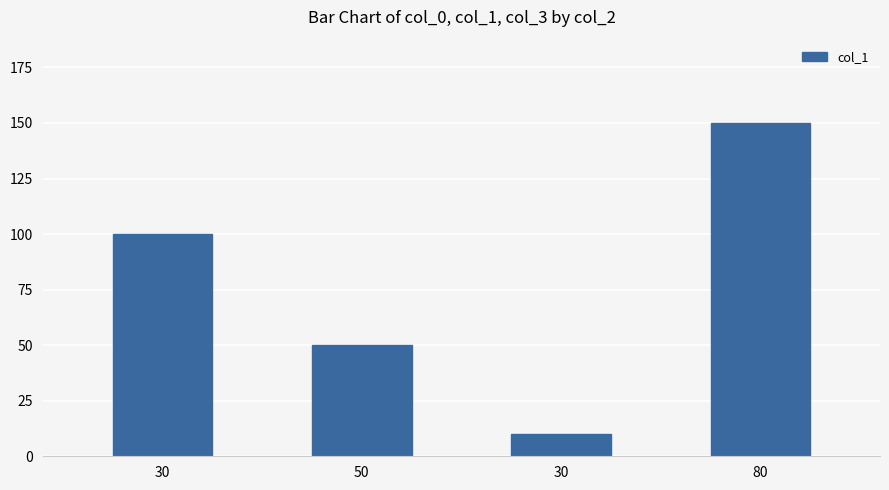

Rank the categories by value from lowest to highest.

30, 50, 30, 80